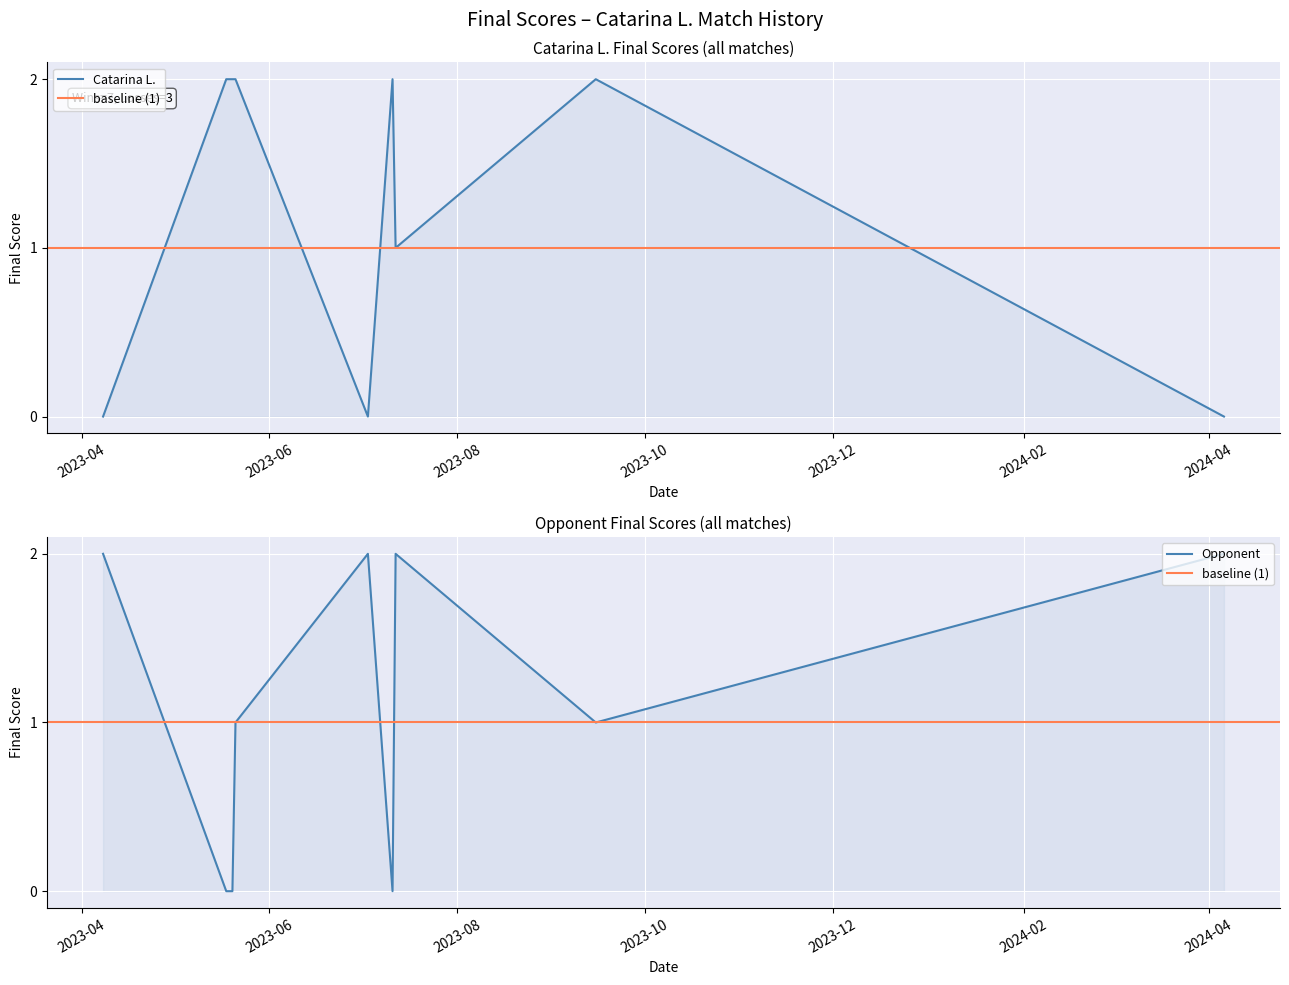

True or false: Opponent and Catarina L. intersect in this chart.

True